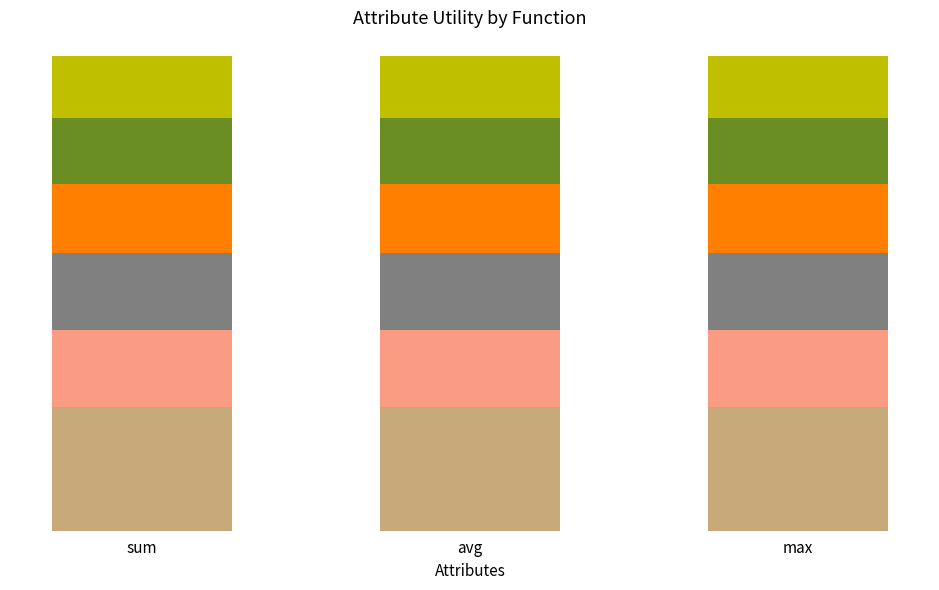

Is it true that restecg equals 0.3 at sum?

False